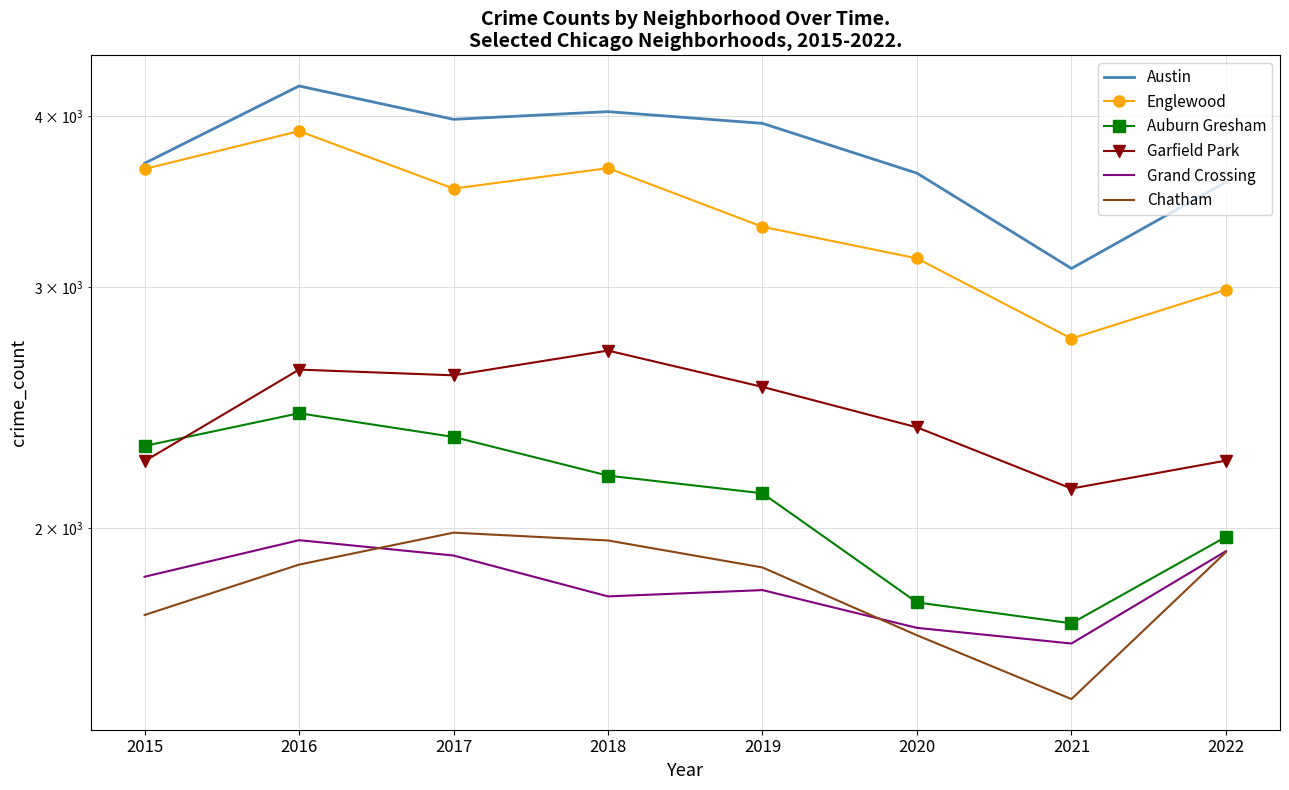

True or false: Grand Crossing and Englewood cross at least once.

False